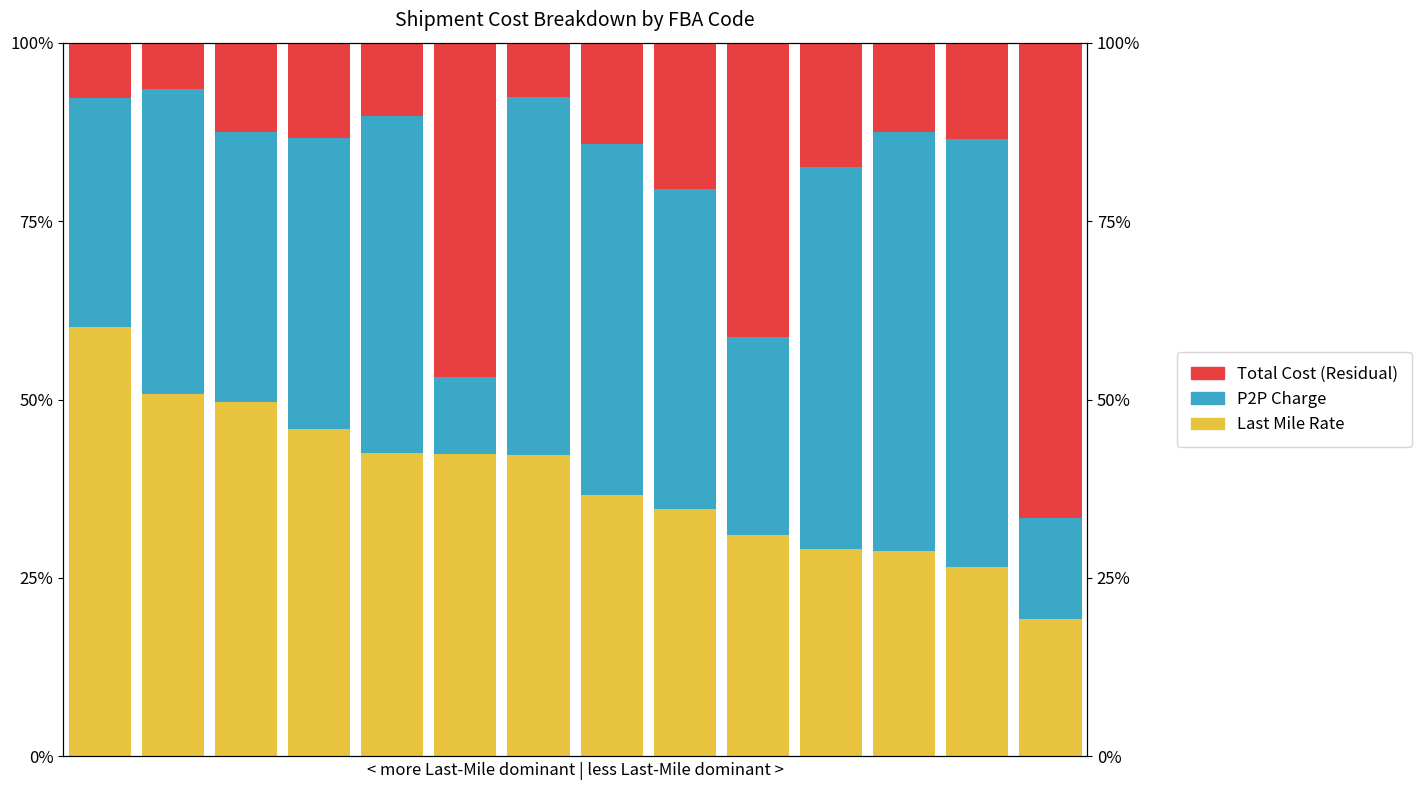

What is the maximum value for Total Cost (Residual)?

66.5